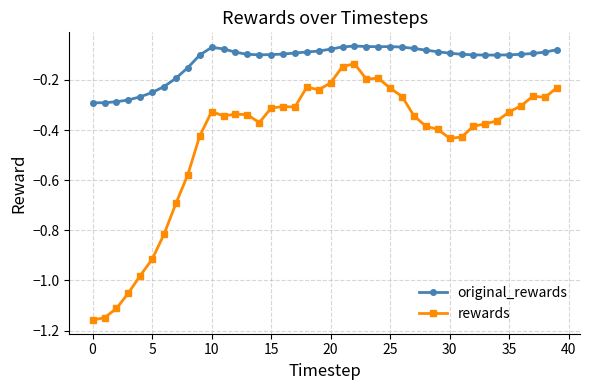

List the series in order of their overall mean, highest first.

original_rewards, rewards